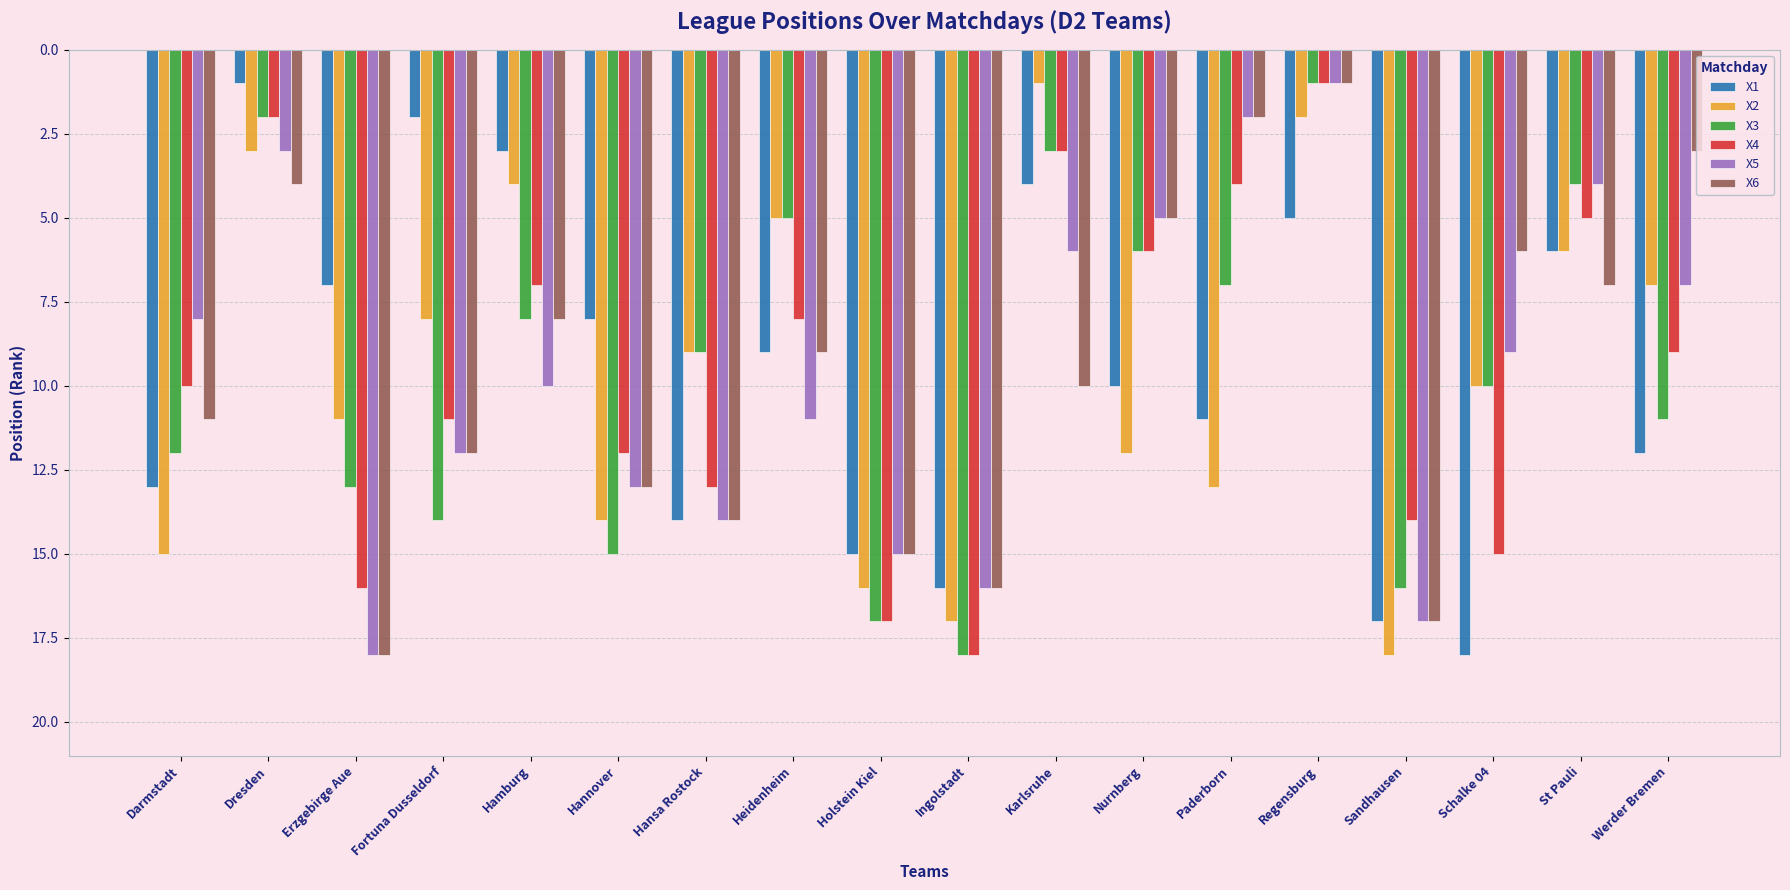

Rank the categories by X2 value from lowest to highest.

Karlsruhe, Regensburg, Dresden, Hamburg, Heidenheim, St Pauli, Werder Bremen, Fortuna Dusseldorf, Hansa Rostock, Schalke 04, Erzgebirge Aue, Nurnberg, Paderborn, Hannover, Darmstadt, Holstein Kiel, Ingolstadt, Sandhausen